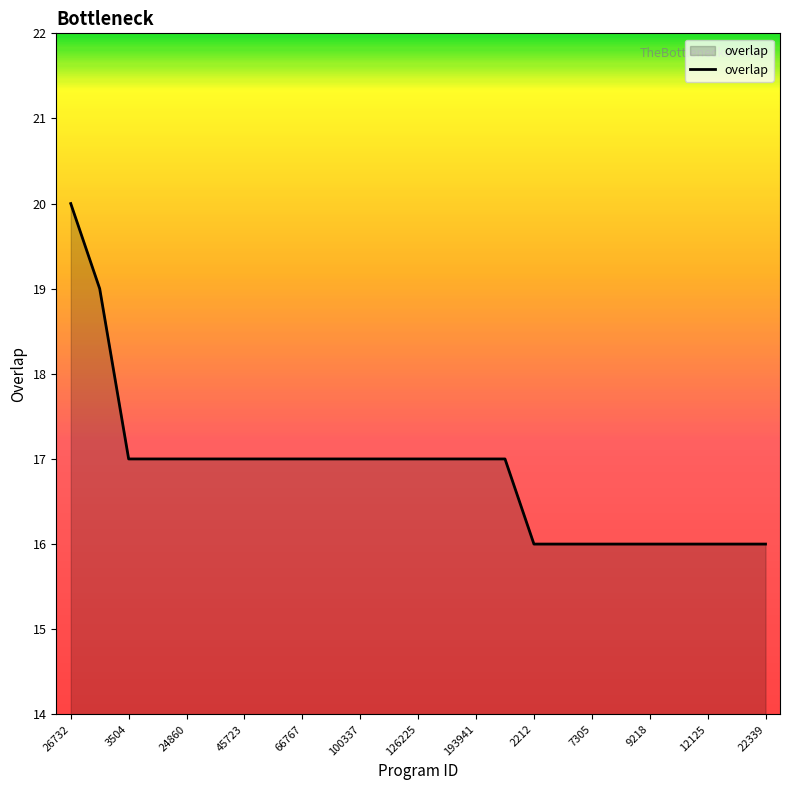

Count the values in the range 16 to 17.

23